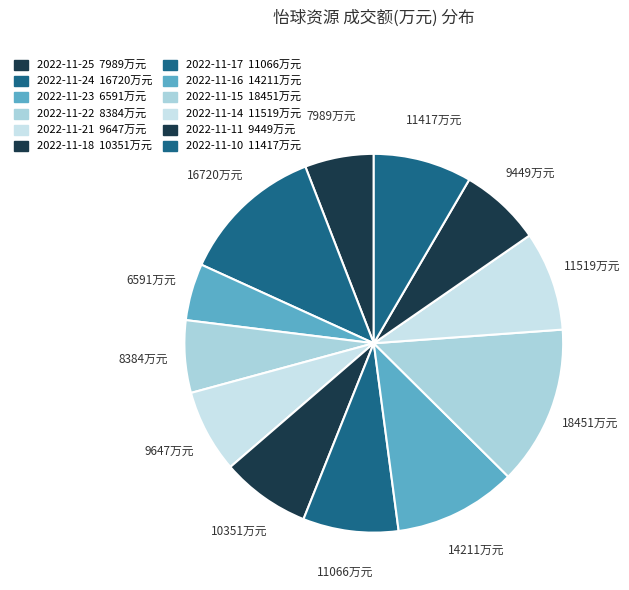

Is the sum of 2022-11-14 and 2022-11-10 greater than half?

No